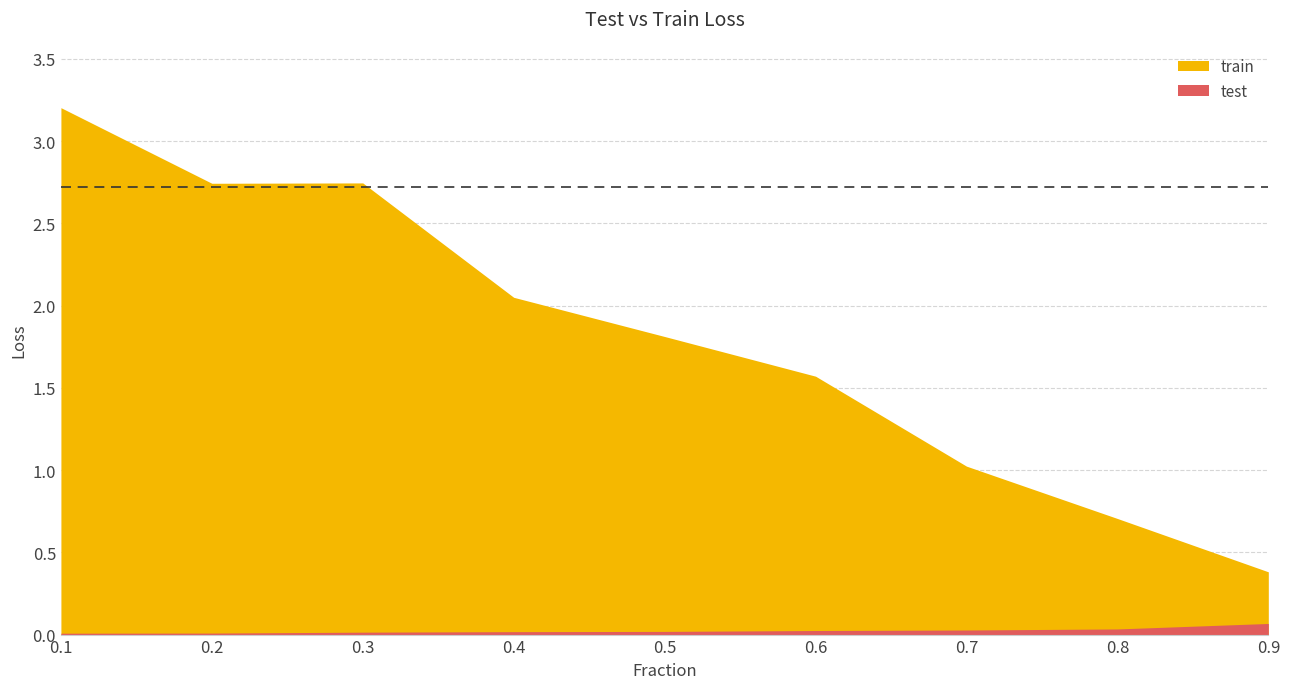

The test series shows 0.0 at 0.7. True or false?

False